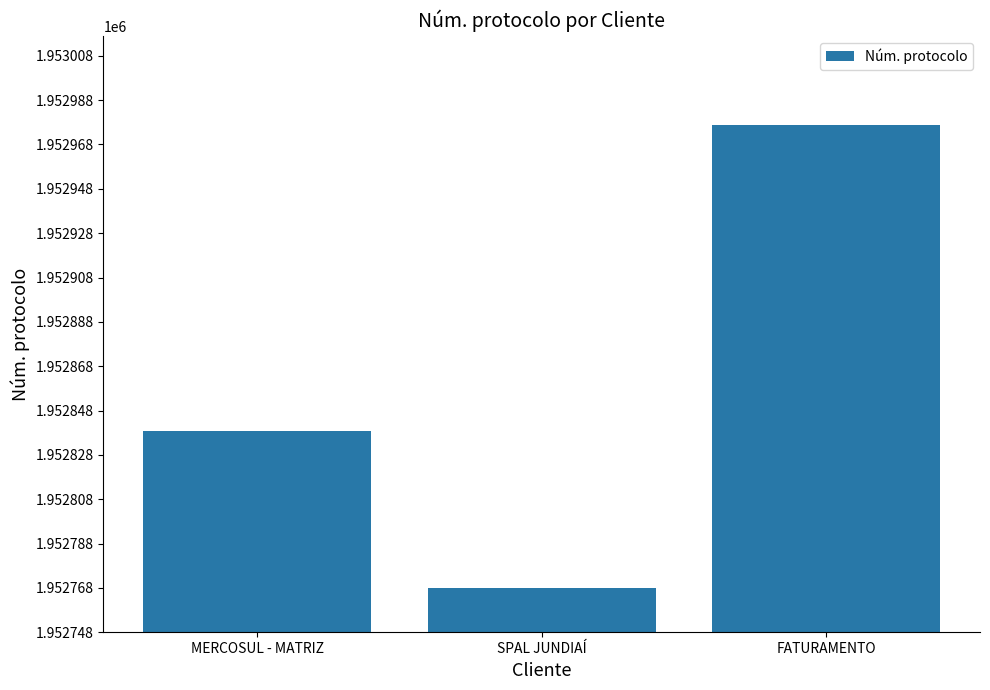

What is the minimum value shown in the chart?

1952768